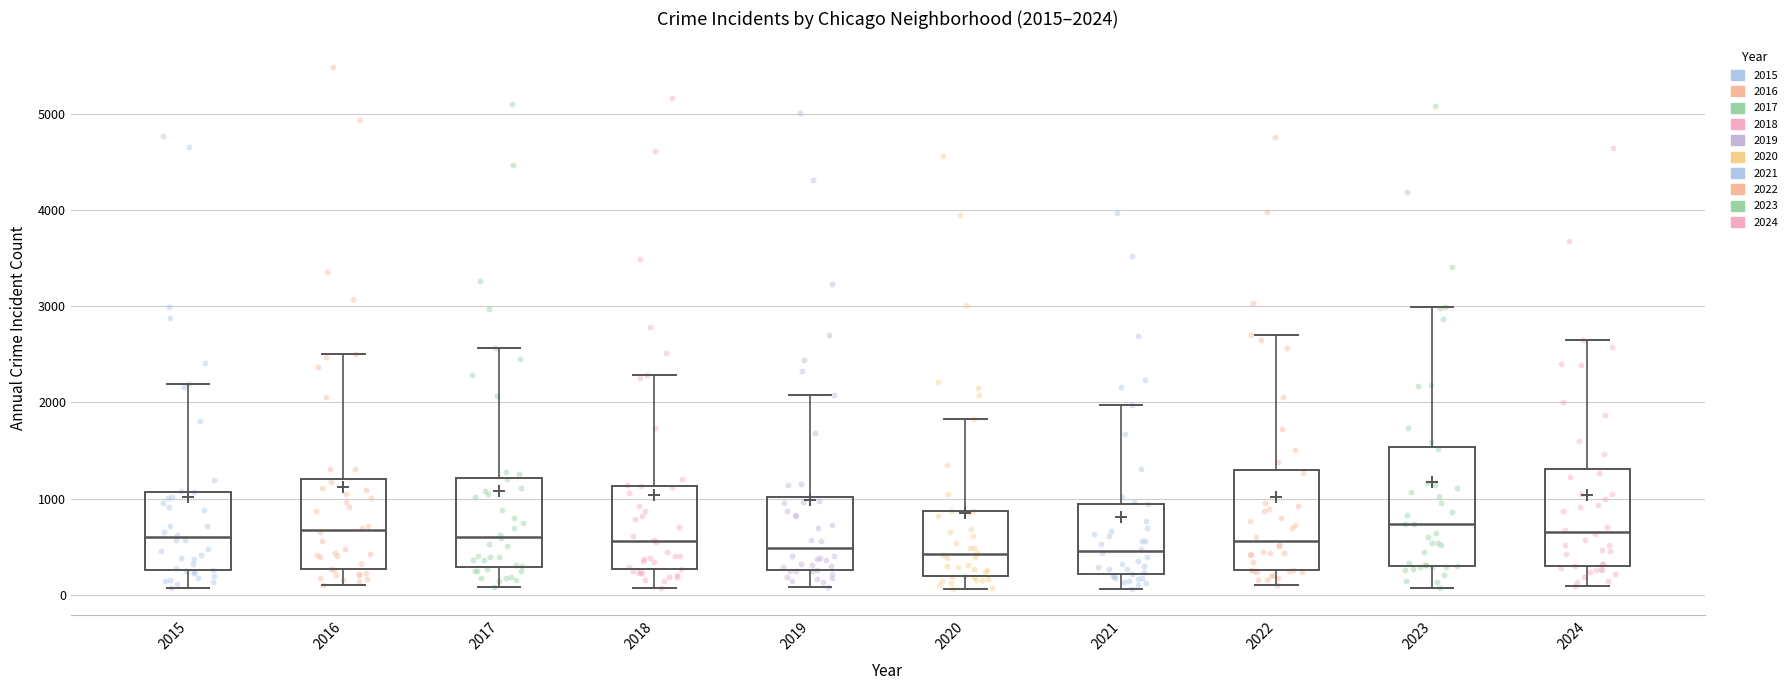

Comparing the boxes themselves (not the whiskers), which one is the tallest?

2023